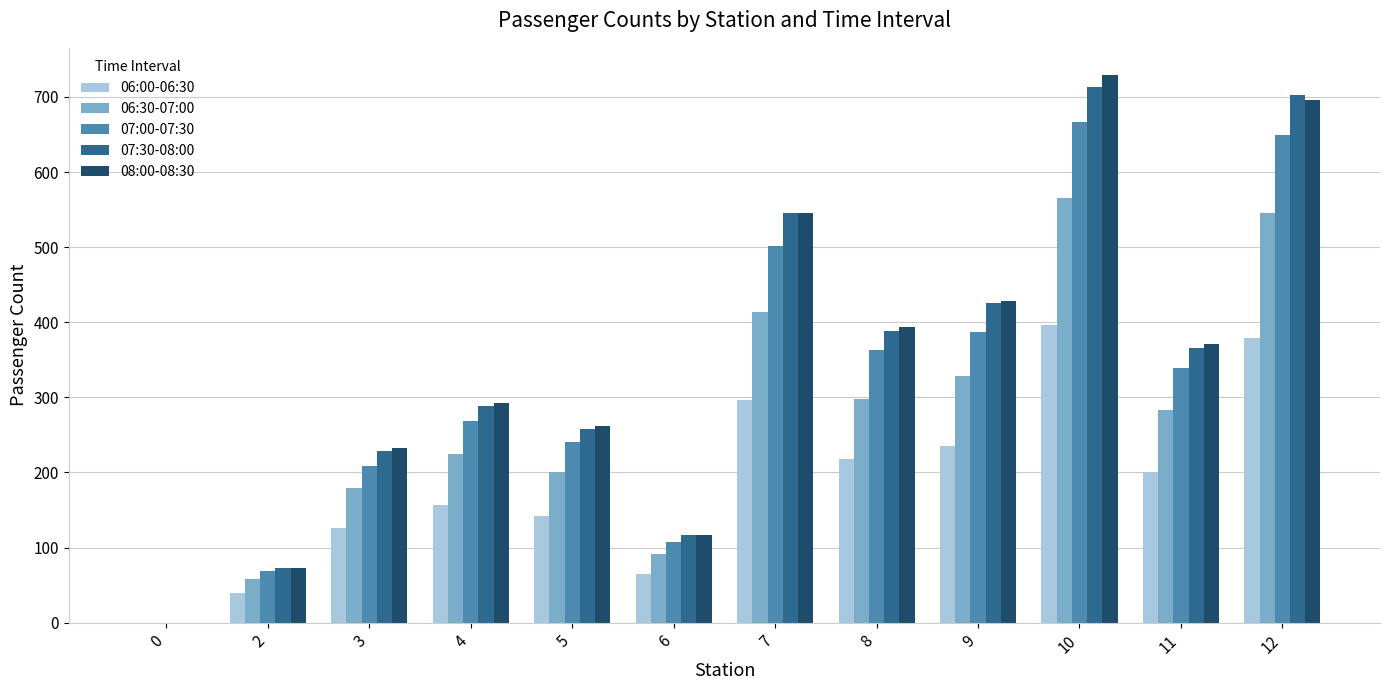

Reading left to right, extract all data points from this chart.

06:00-06:30: 0=0	2=40	3=126	4=157	5=142	6=65	7=297	8=218	9=235	10=396	11=201	12=379
06:30-07:00: 0=0	2=58	3=180	4=224	5=200	6=91	7=414	8=298	9=328	10=566	11=283	12=545
07:00-07:30: 0=0	2=69	3=209	4=269	5=241	6=107	7=501	8=363	9=387	10=667	11=339	12=650
07:30-08:00: 0=0	2=73	3=228	4=289	5=258	6=117	7=546	8=388	9=426	10=713	11=366	12=703
08:00-08:30: 0=0	2=73	3=232	4=293	5=262	6=117	7=545	8=394	9=429	10=729	11=371	12=696